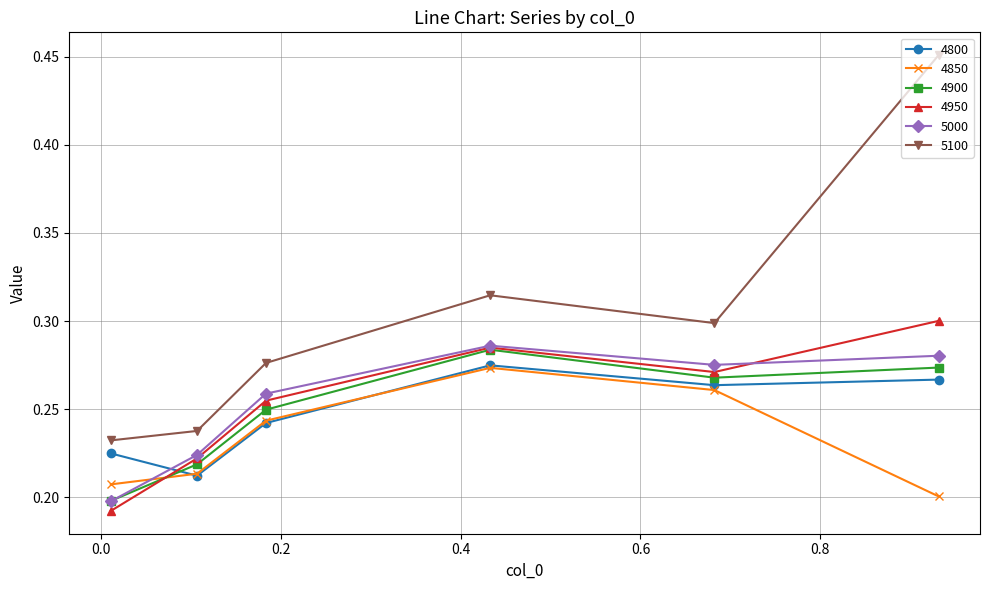

Which series has the widest spread of values?

5100